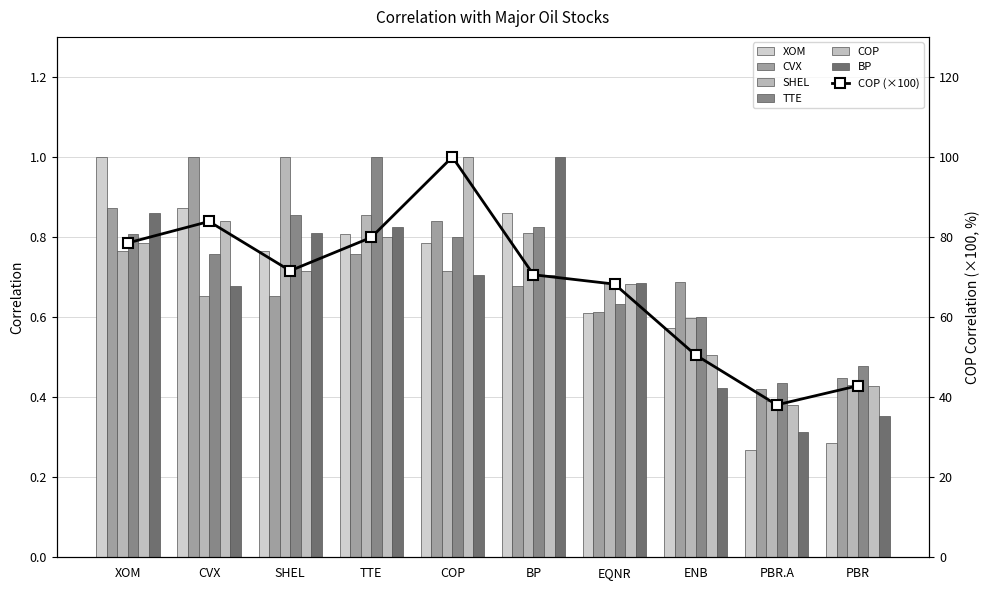

List the series in order of their peak value, lowest first.

XOM, CVX, SHEL, TTE, COP, BP